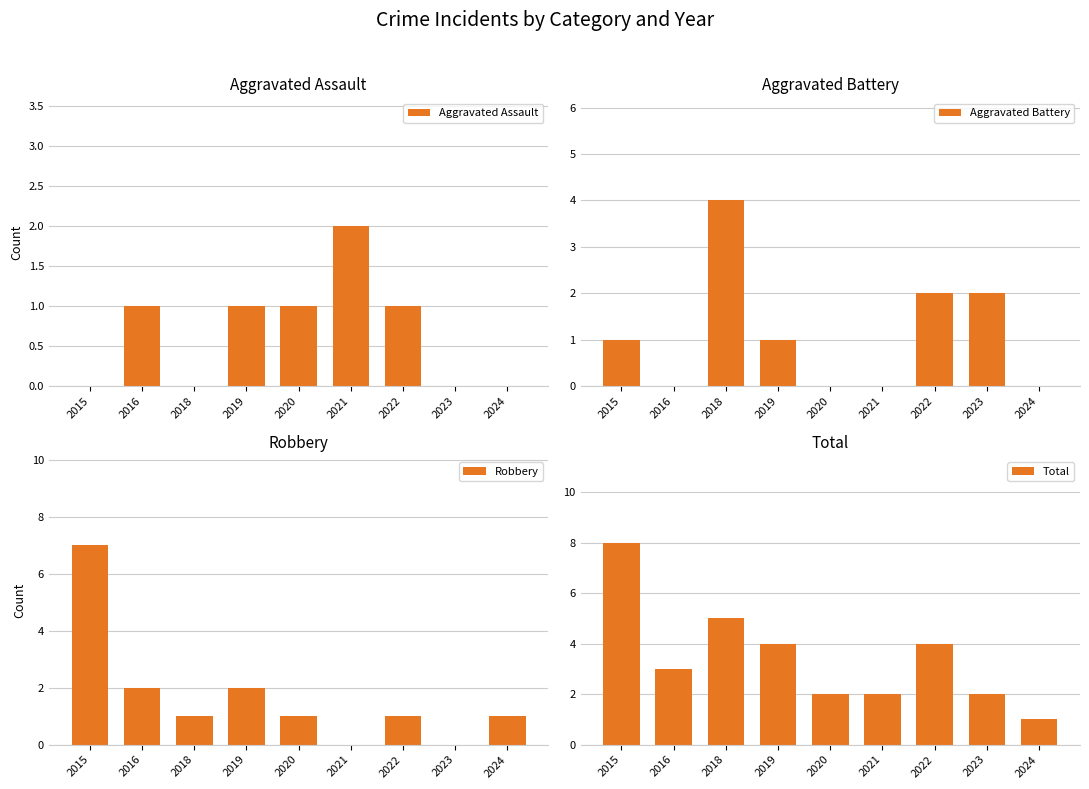

What is the sum of all Total values?

31